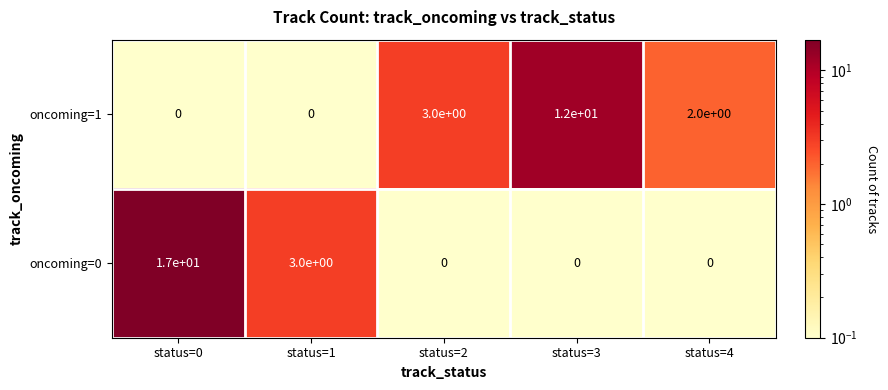

What is the difference between the highest and lowest values at status=0?

17